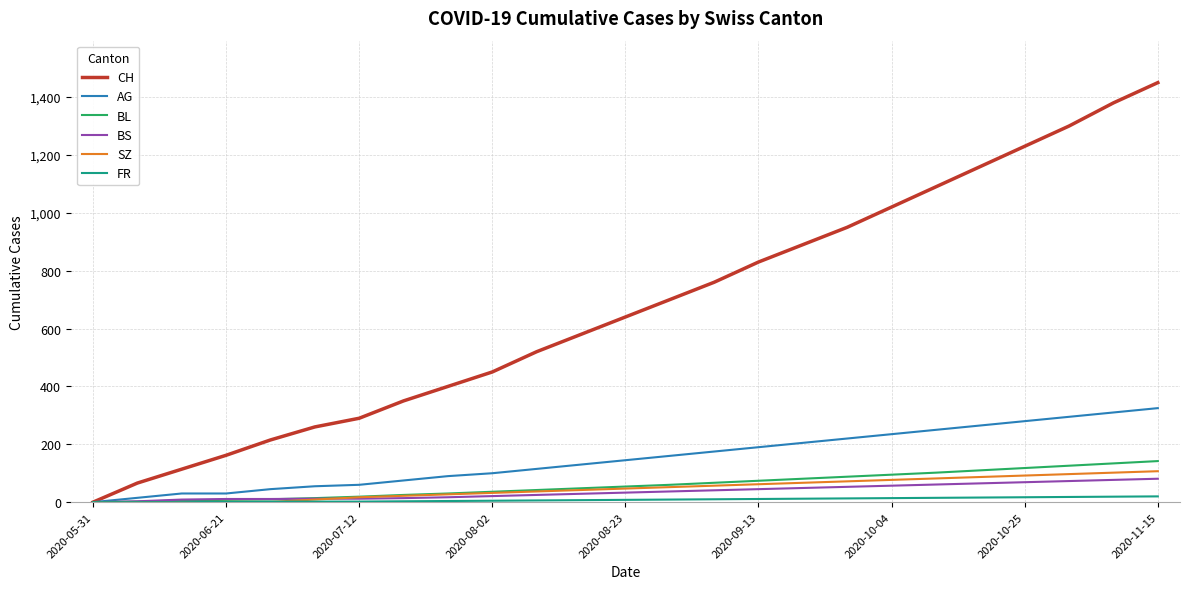

What is the maximum value shown in the chart?

1450